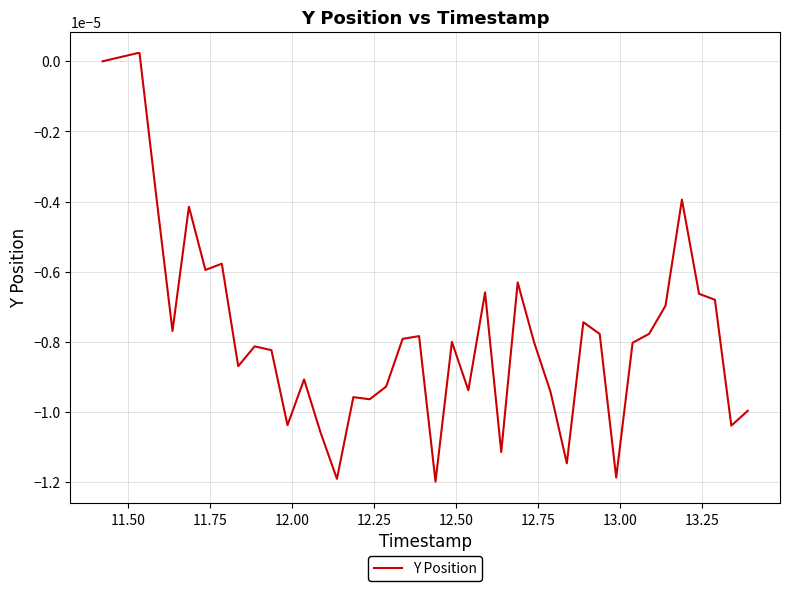

Where does the data first go above 0?

11.50